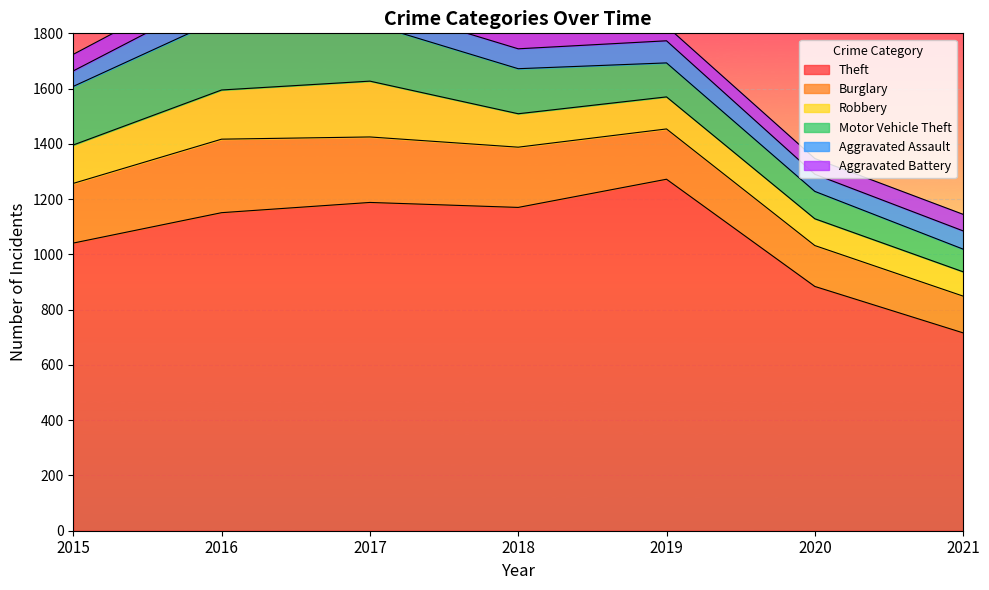

What is the difference between the maximum and minimum values in the Burglary series?

133